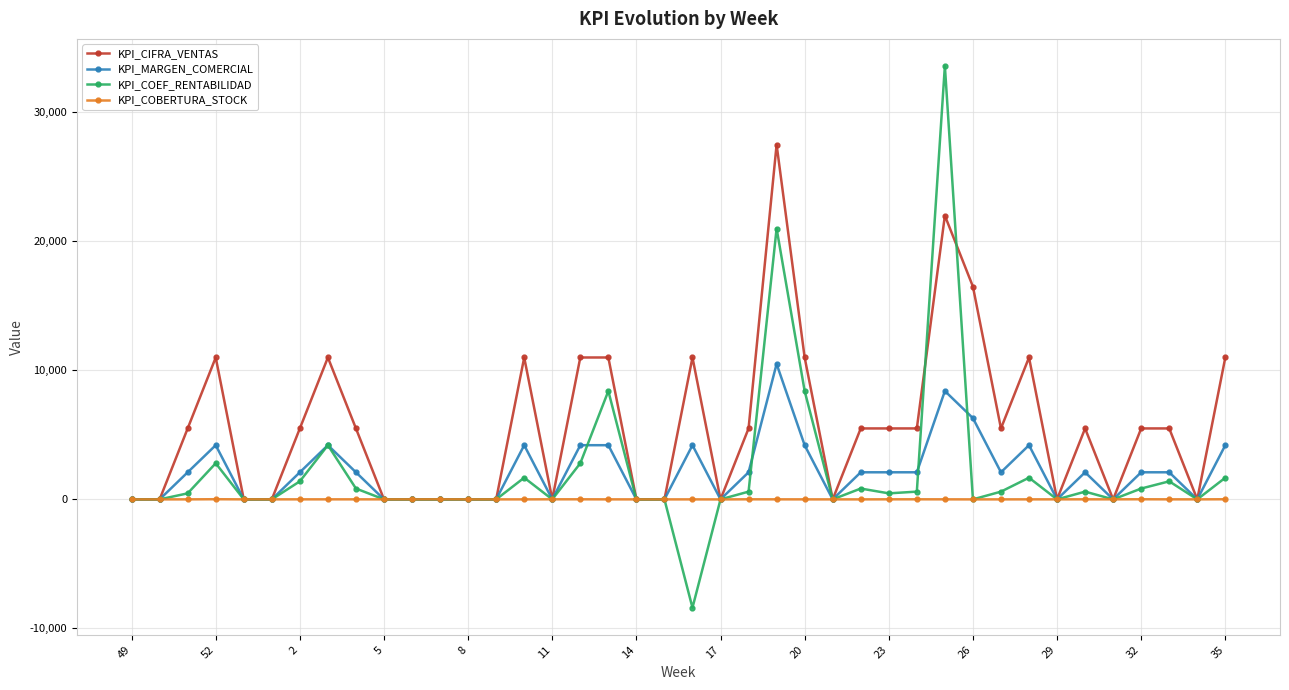

List the series in order of their peak value, highest first.

KPI_COEF_RENTABILIDAD, KPI_CIFRA_VENTAS, KPI_MARGEN_COMERCIAL, KPI_COBERTURA_STOCK